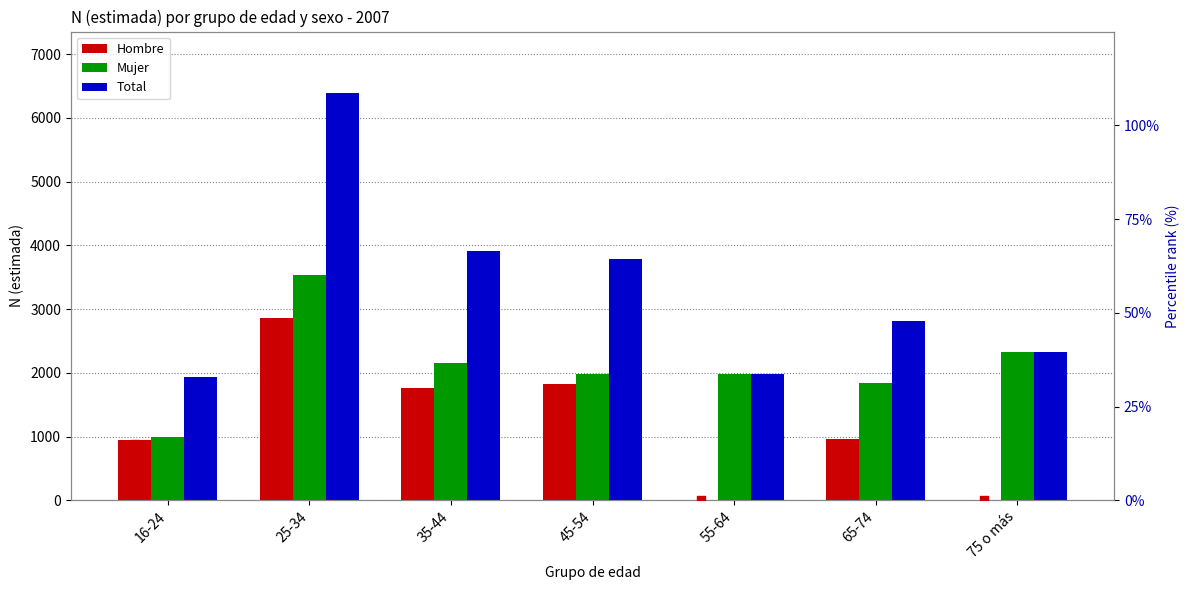

Is the value of Hombre %rank at 65-74 greater than the value of Hombre at 25-34?

No